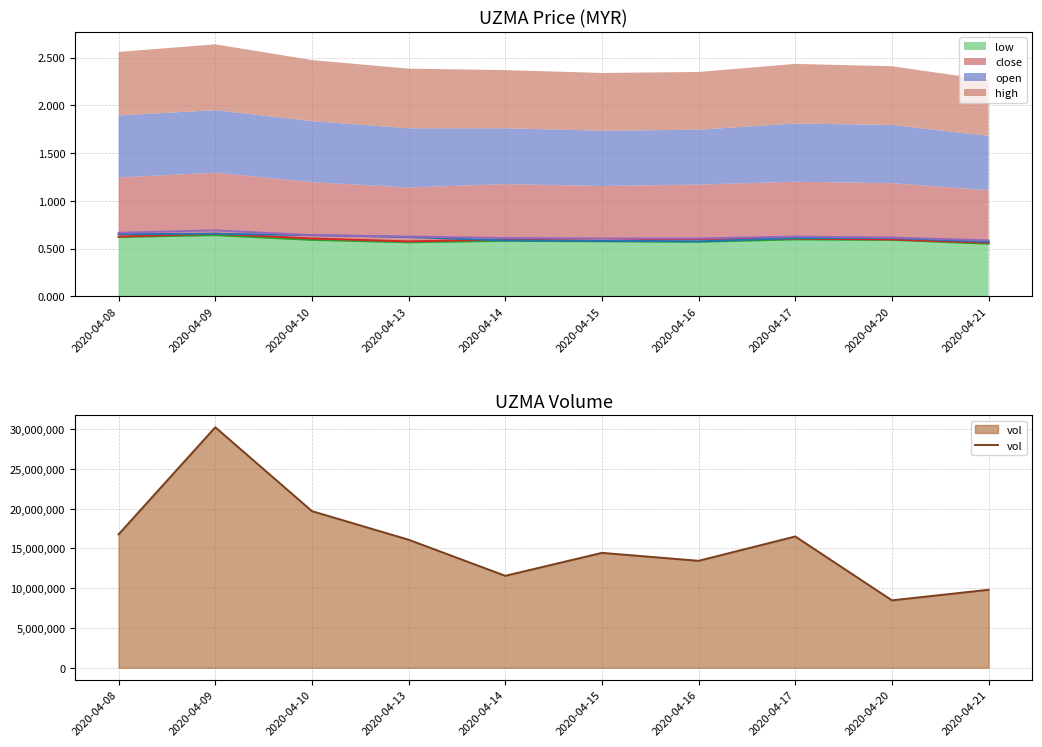

Which series has the widest spread of values?

vol